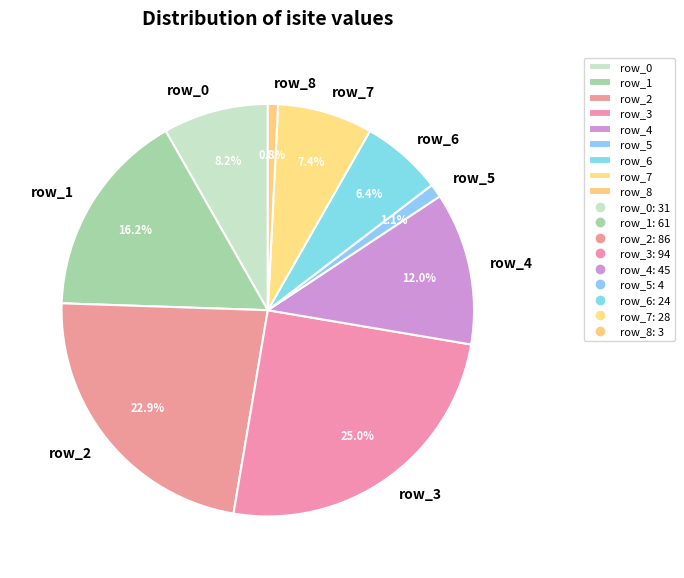

To the nearest percent, what is the difference between the row_1 and row_8 slice percentages?

15%